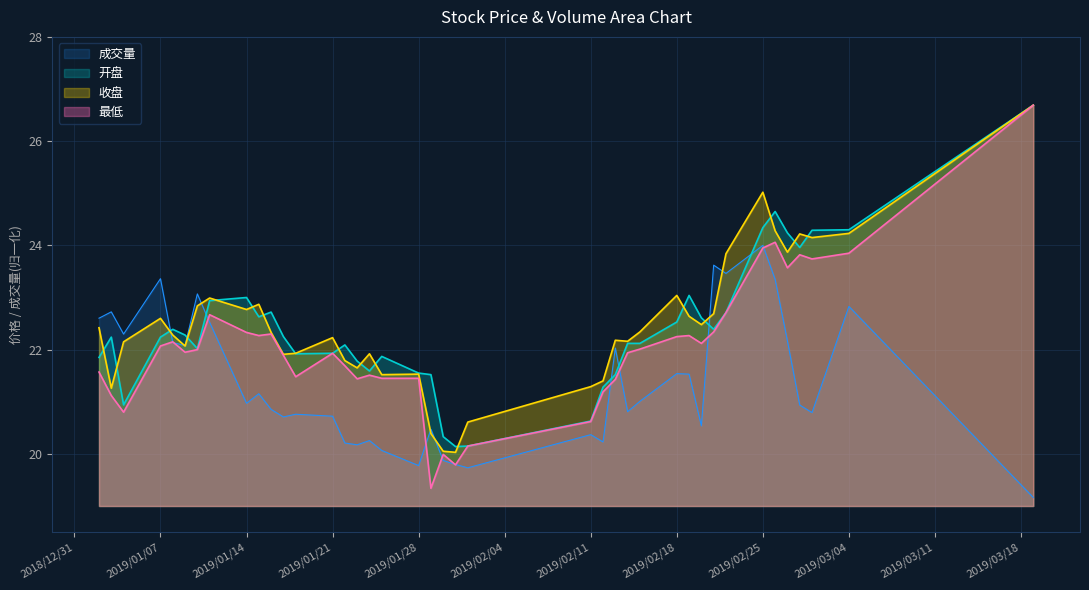

How many categories are shown in the chart?

40